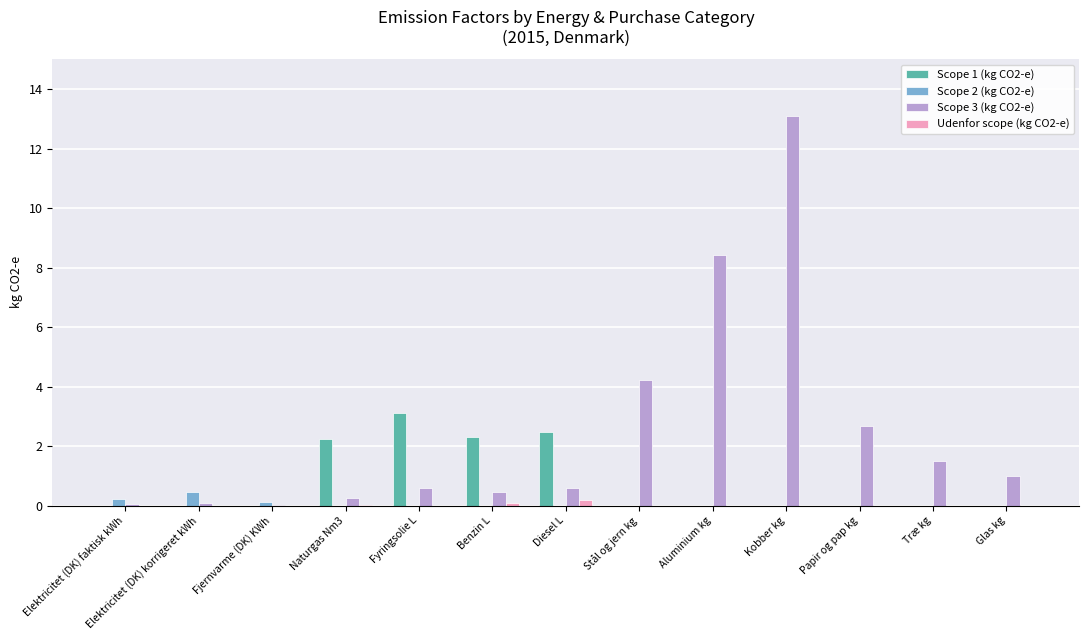

How many categories are shown in the chart?

13